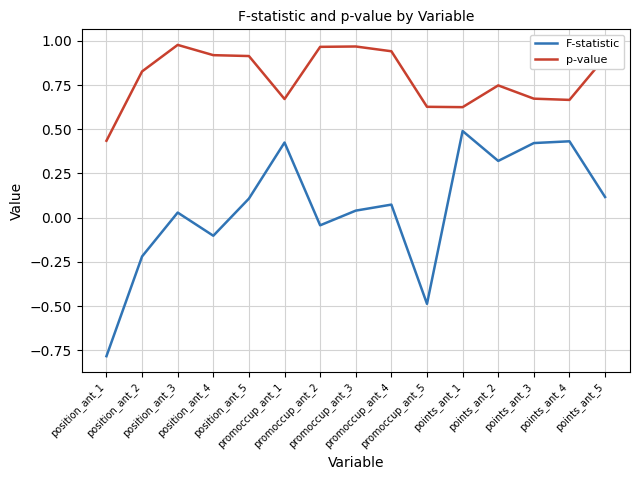

True or false: p-value and F-statistic intersect in this chart.

False